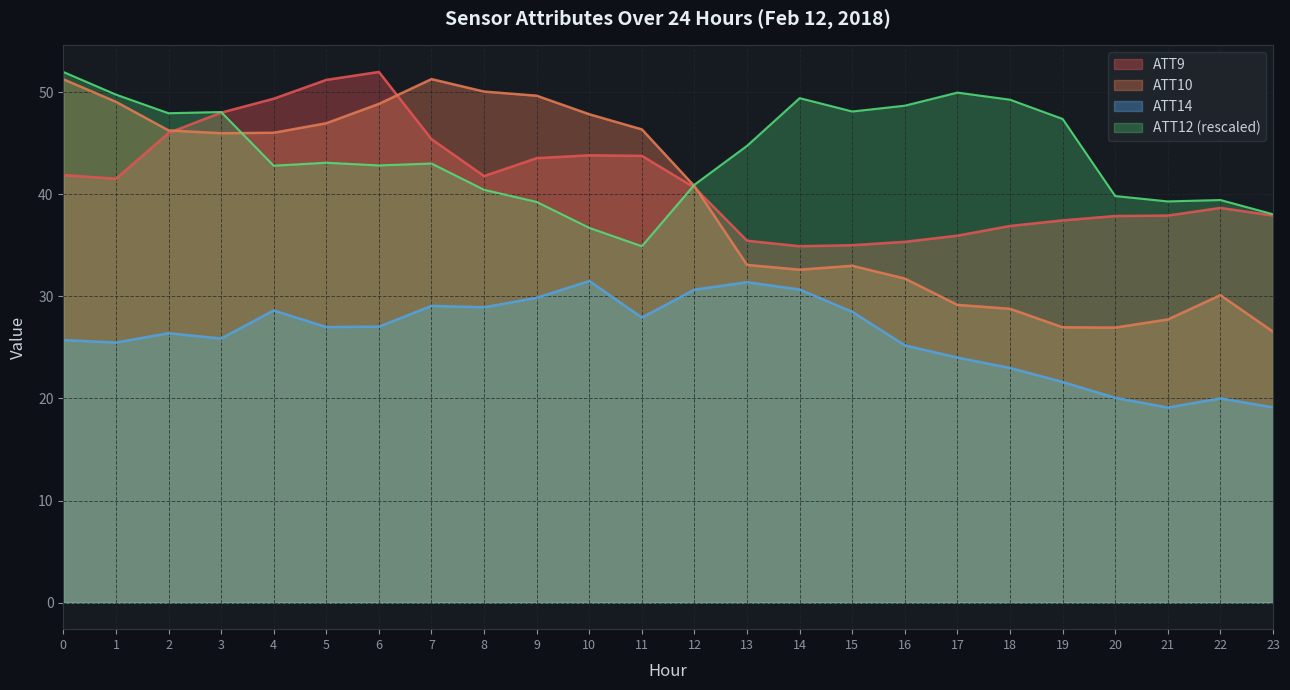

Reading left to right, extract all data points from this chart.

ATT9: 0=41.9	1=41.5	2=46.0	3=48.0	4=49.4	5=51.2	6=52.0	7=45.4	8=41.8	9=43.5	10=43.8	11=43.8	12=40.7	13=35.5	14=34.9	15=35.0	16=35.3	17=36.0	18=36.9	19=37.5	20=37.9	21=37.9	22=38.7	23=37.9
ATT10: 0=51.3	1=49.1	2=46.3	3=46.0	4=46.0	5=47.0	6=48.9	7=51.3	8=50.1	9=49.7	10=47.8	11=46.4	12=40.8	13=33.1	14=32.6	15=33.0	16=31.7	17=29.2	18=28.8	19=27.0	20=26.9	21=27.7	22=30.1	23=26.5
ATT12: 0=52.0	1=49.8	2=47.9	3=48.1	4=42.8	5=43.1	6=42.8	7=43.0	8=40.4	9=39.3	10=36.7	11=34.9	12=40.9	13=44.8	14=49.4	15=48.1	16=48.7	17=50.0	18=49.3	19=47.4	20=39.8	21=39.3	22=39.4	23=38.1
ATT14: 0=25.7	1=25.5	2=26.4	3=25.9	4=28.6	5=27.0	6=27.0	7=29.1	8=28.9	9=29.9	10=31.5	11=27.9	12=30.7	13=31.4	14=30.7	15=28.5	16=25.2	17=24.0	18=23.0	19=21.6	20=20.1	21=19.1	22=20.0	23=19.1